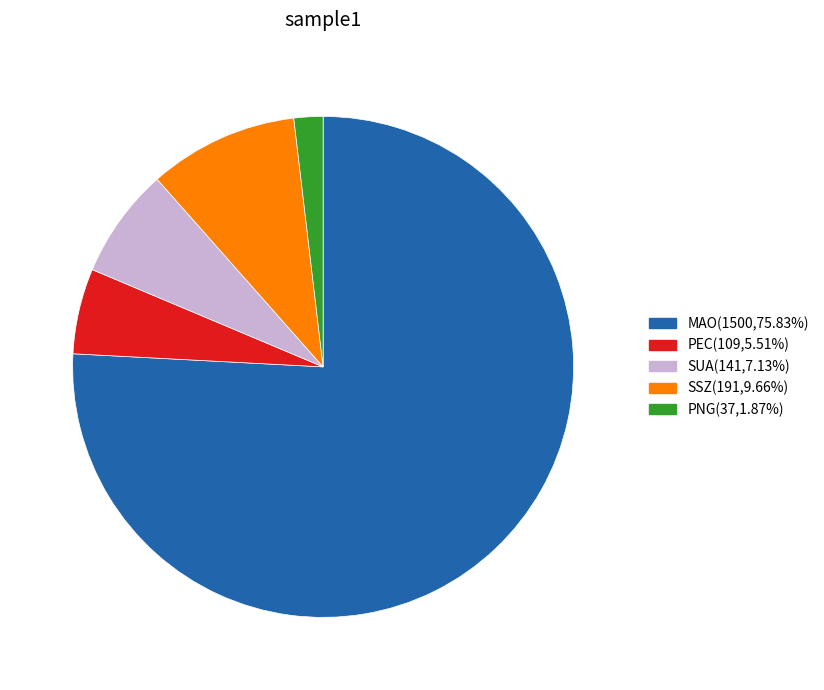

Does any single category account for the majority?

Yes